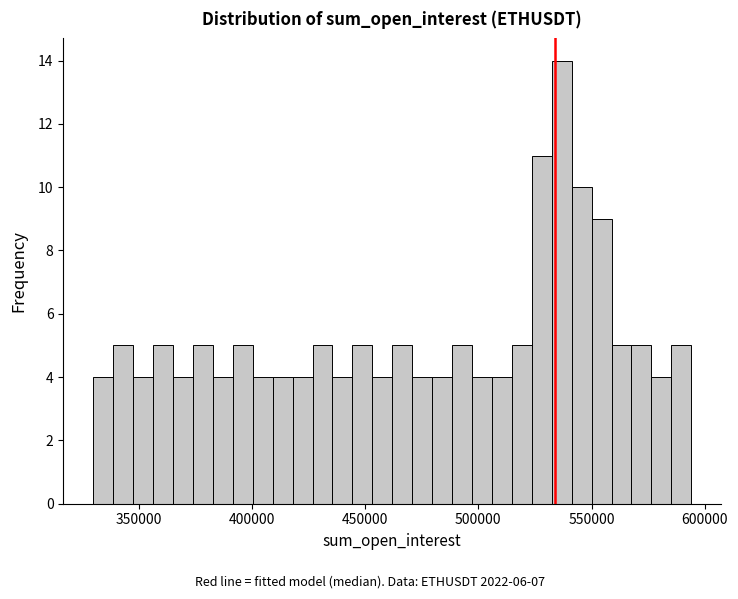

Around what value on the x-axis is the tallest bar? Give the approximate position of its centre, as read against the axis.

535000